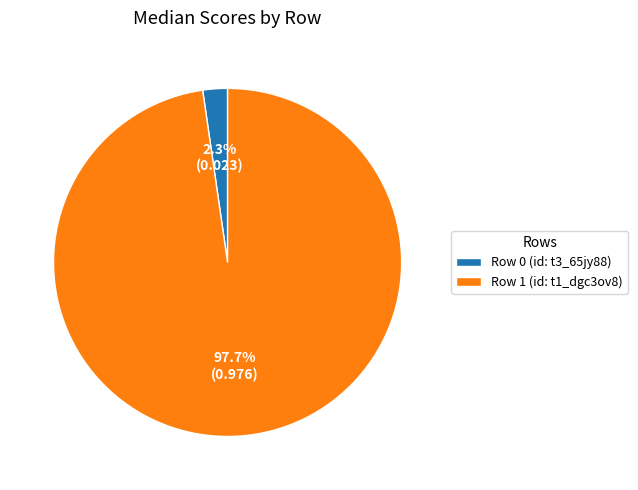

To the nearest percent, what portion does Row 1 represent?

98%